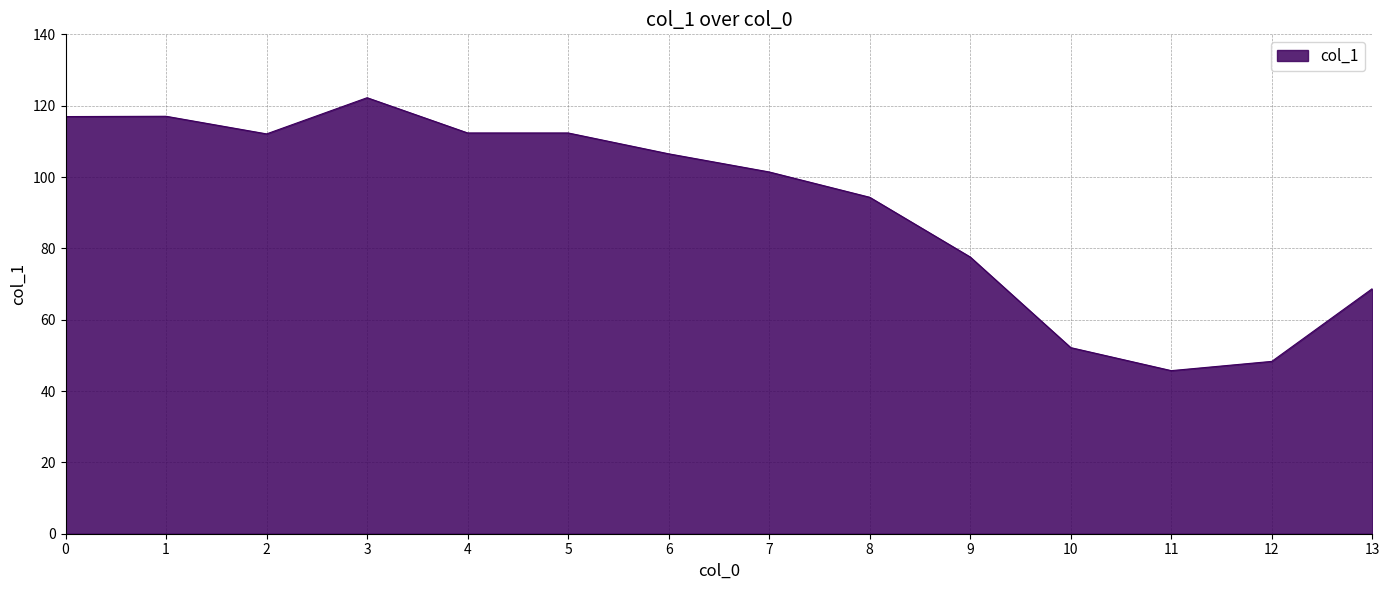

What is the sum of all values?

1287.7